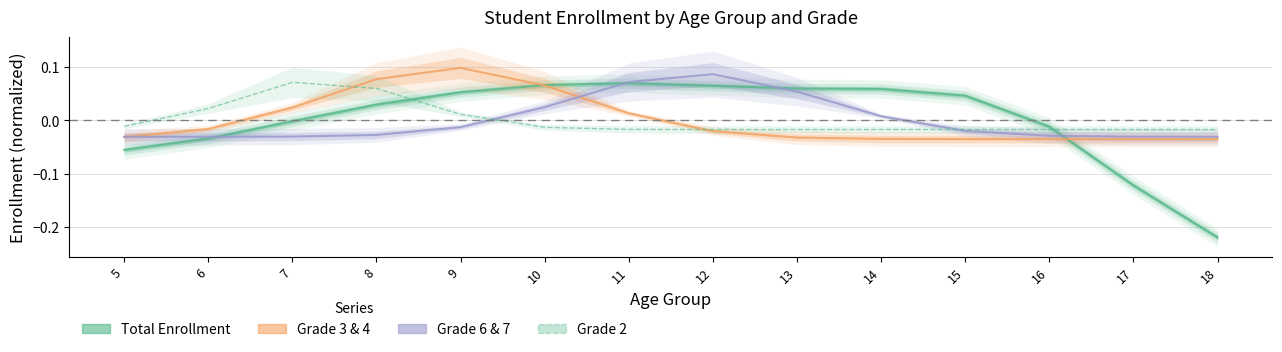

What is the difference between the maximum and second lowest values in the Total Enrollment series?

0.2